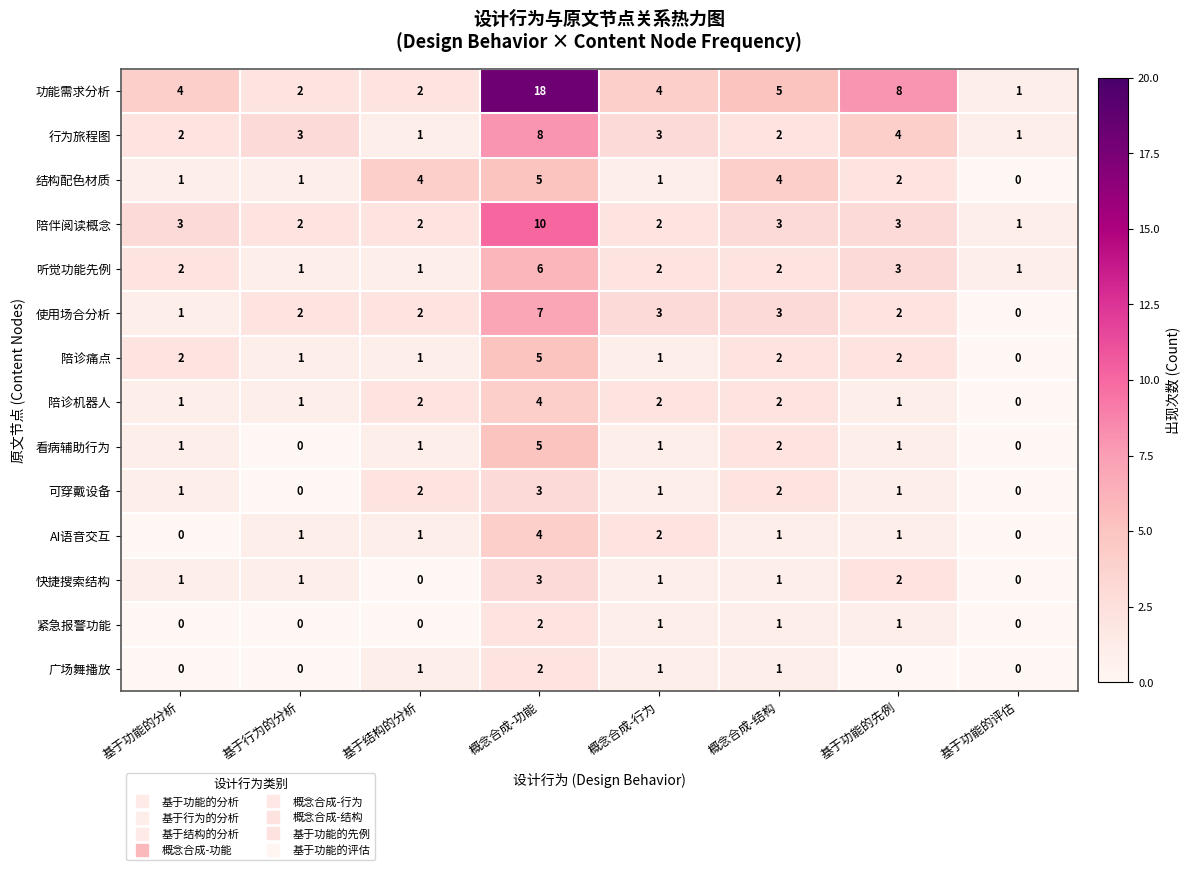

Which series has the largest total across all categories?

功能需求分析